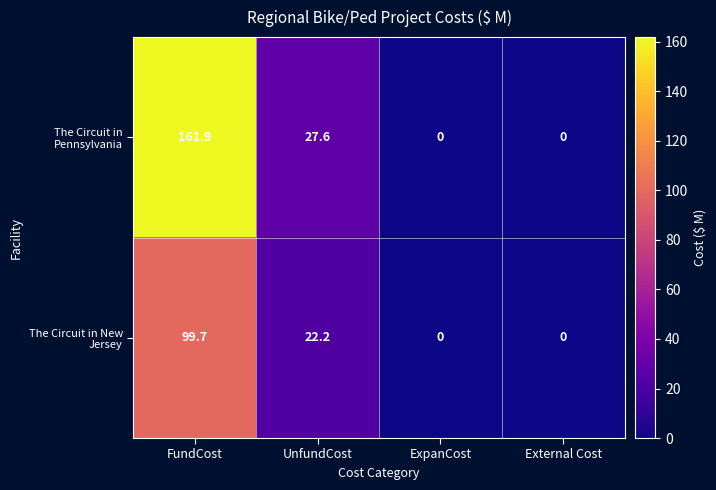

Reading right to left, transcribe all the data shown in this chart.

The Circuit in Pennsylvania: 0.0	0.0	27.6	161.9
The Circuit in New Jersey: 0.0	0.0	22.2	99.7